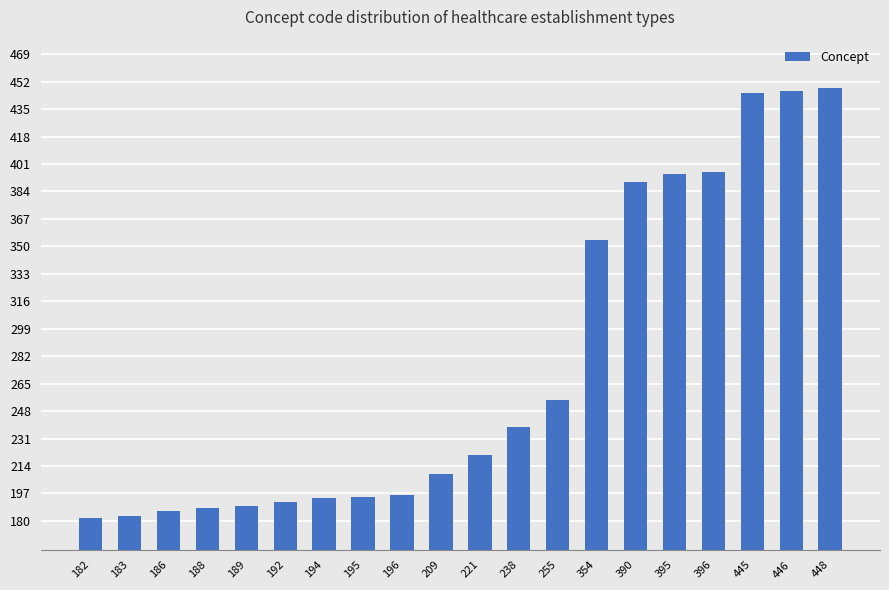

What is the ratio of the value at 396 to the value at 446?

0.9